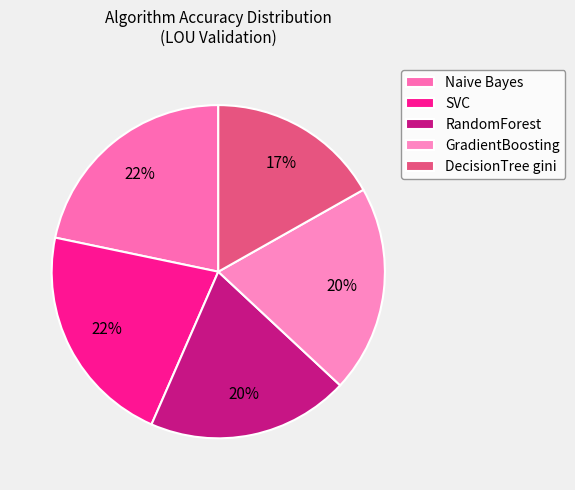

Does any single category account for the majority?

No